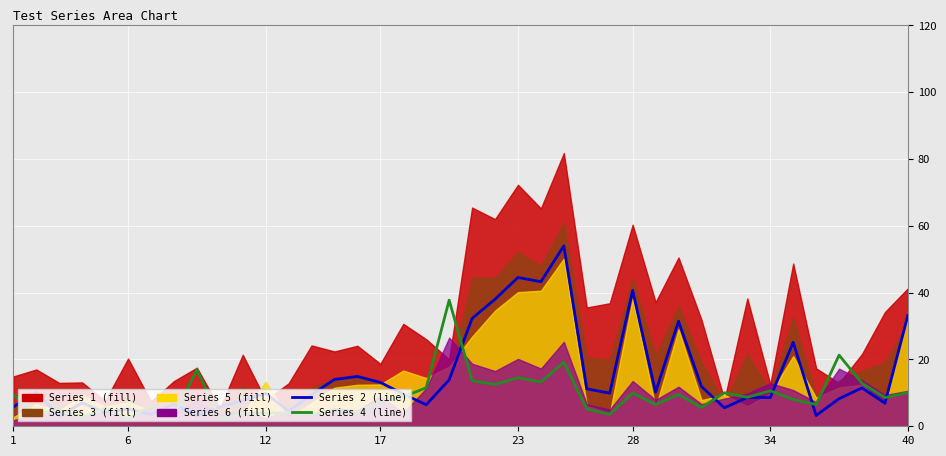

The value of Series 4 at 35 is 6.5. True or false?

True